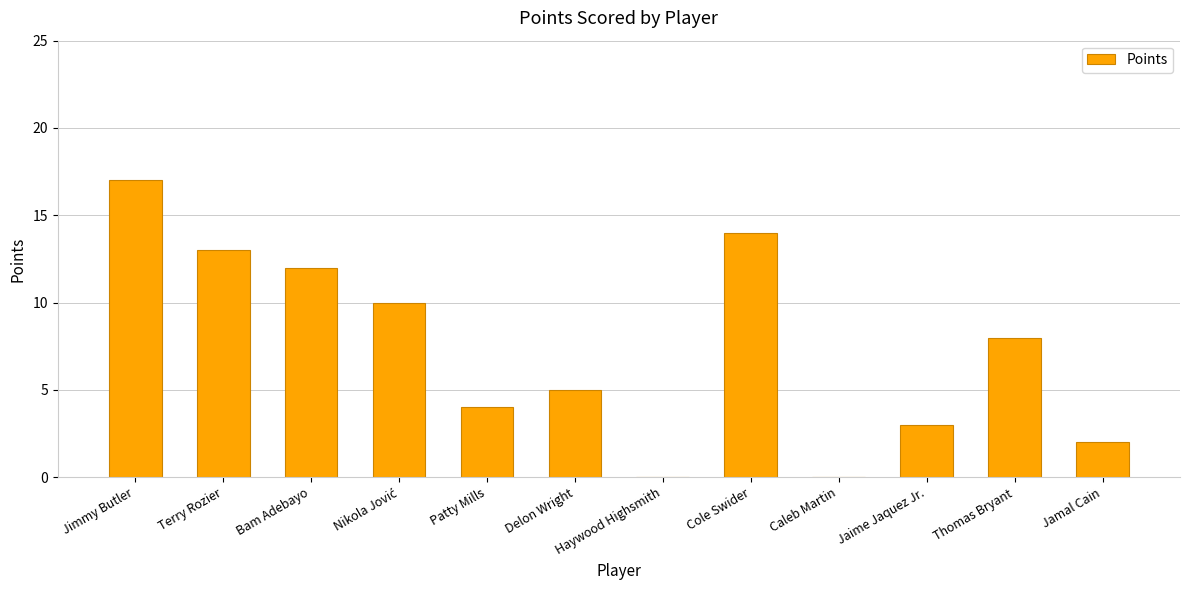

What is the average value?

7